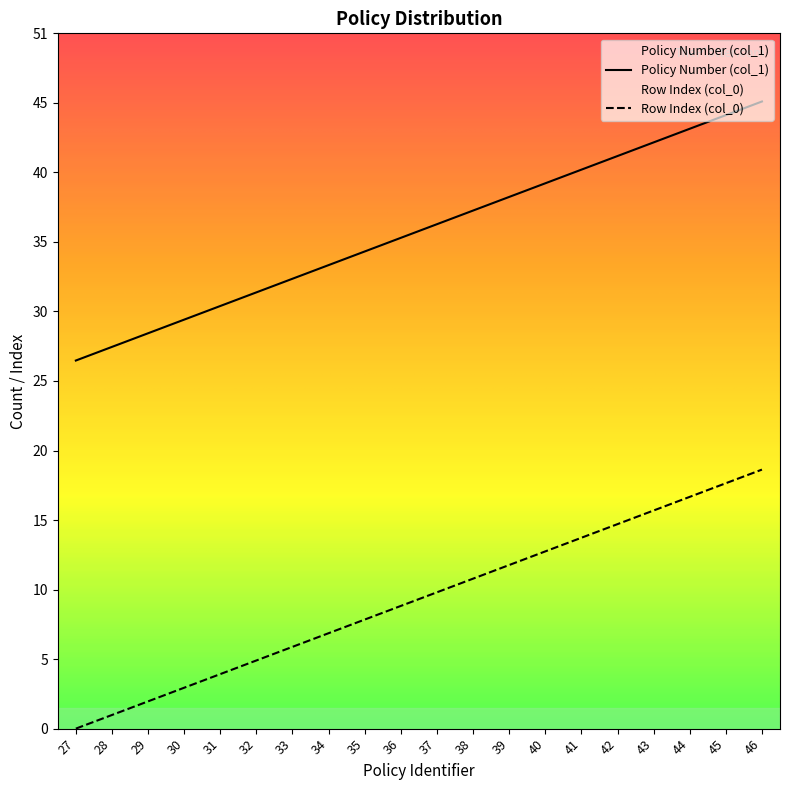

True or false: Policy Number (col_1) has more than 2 interior local peaks.

False